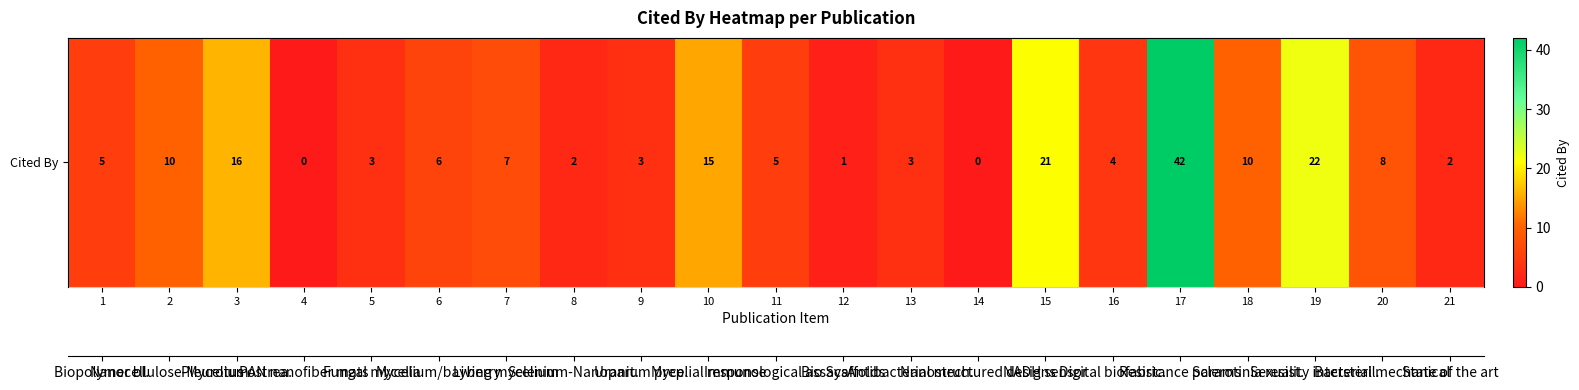

What is the sum of all values?

185